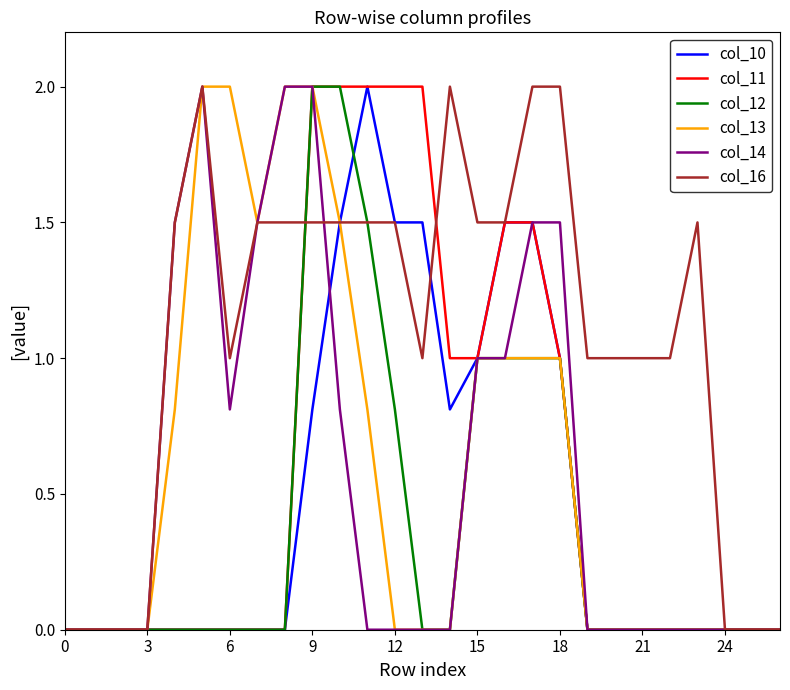

Does the chart have visible grid lines?

No